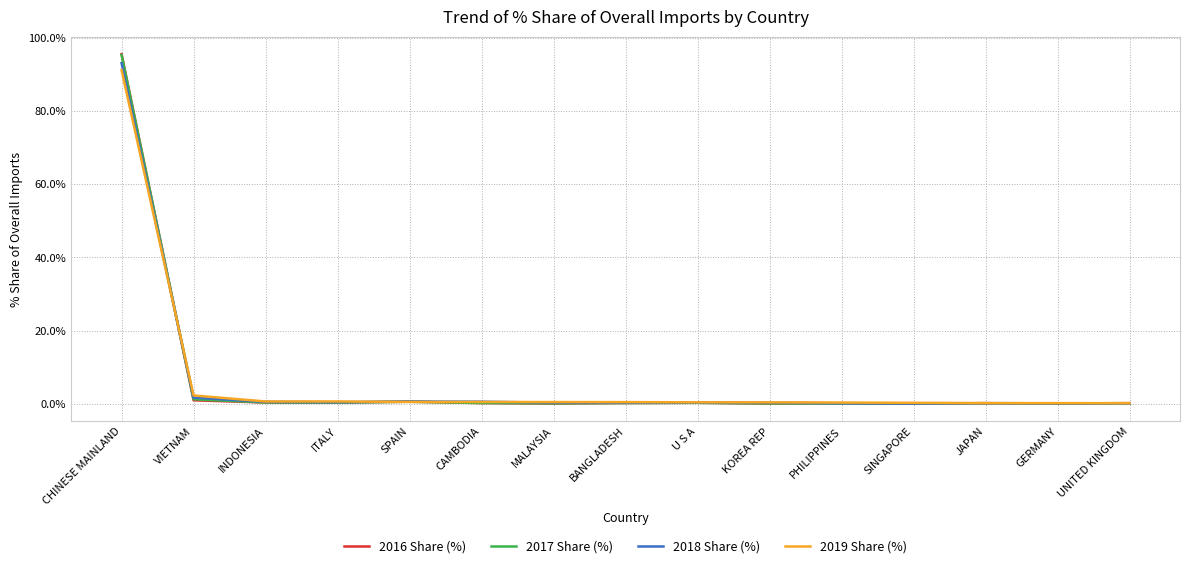

Which series has the widest spread of values?

2016 Share (%)